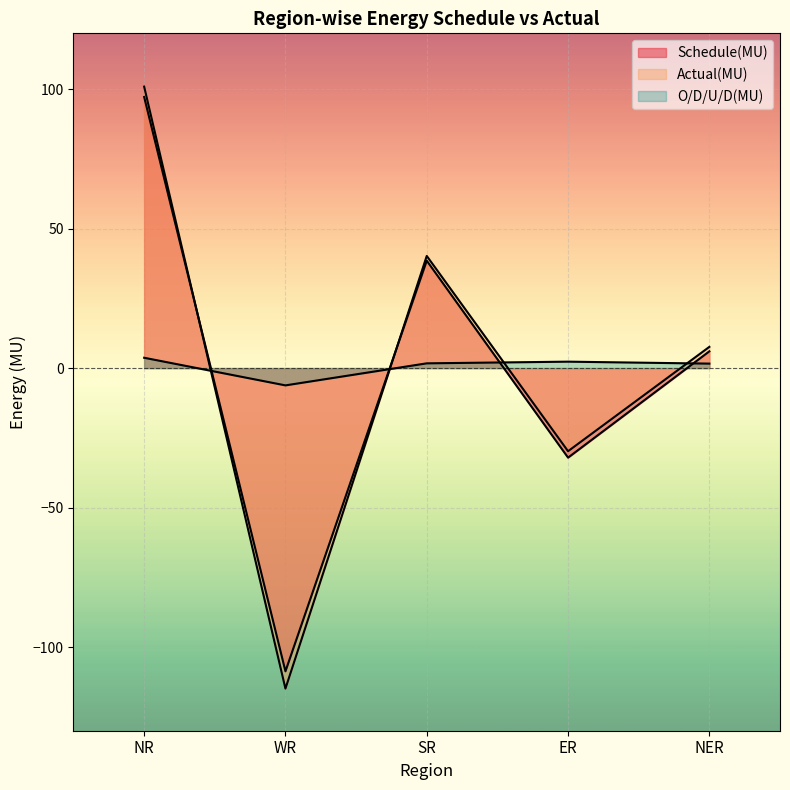

List the labels in order of Schedule(MU) value, smallest first.

WR, ER, NER, SR, NR